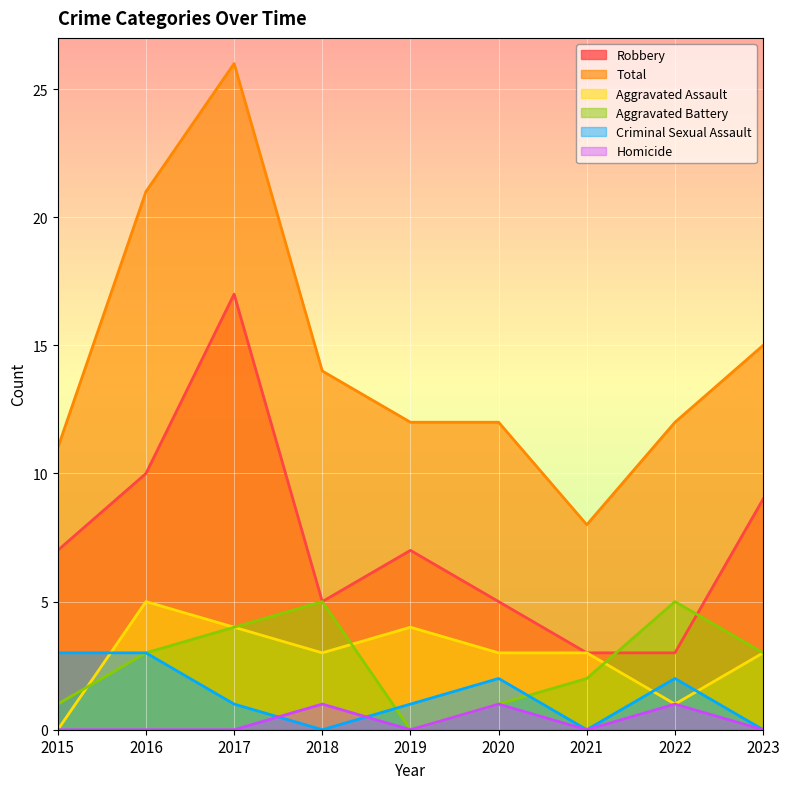

At which category does the chart reach its minimum across all series?

2015